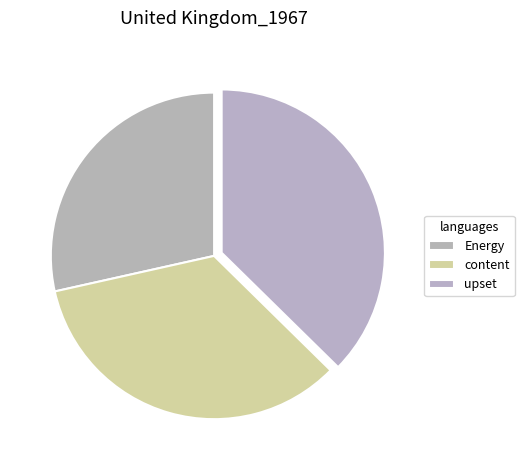

Count the number of slices in the pie.

3